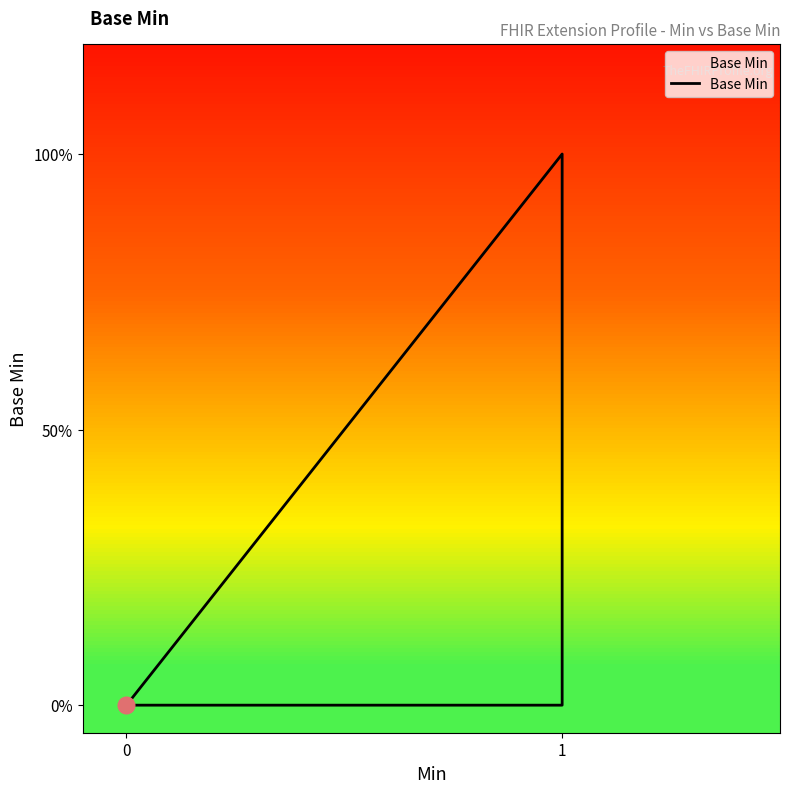

What is the value of the 4th point from the left?

1